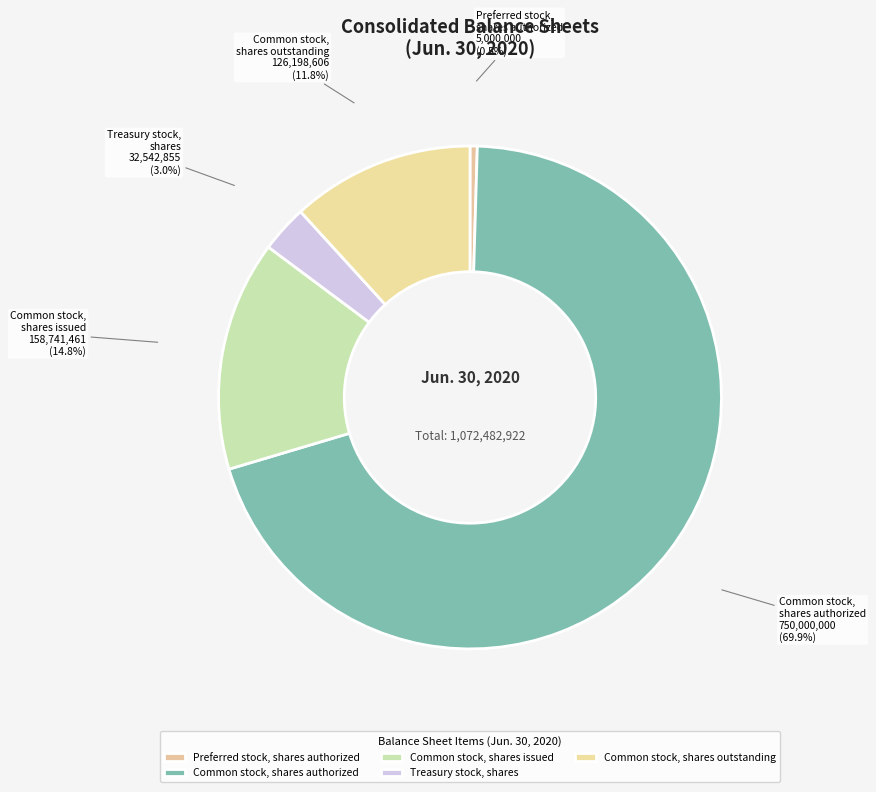

What is the ratio of the value at Common stock, shares issued to the value at Preferred stock, shares authorized?

31.7